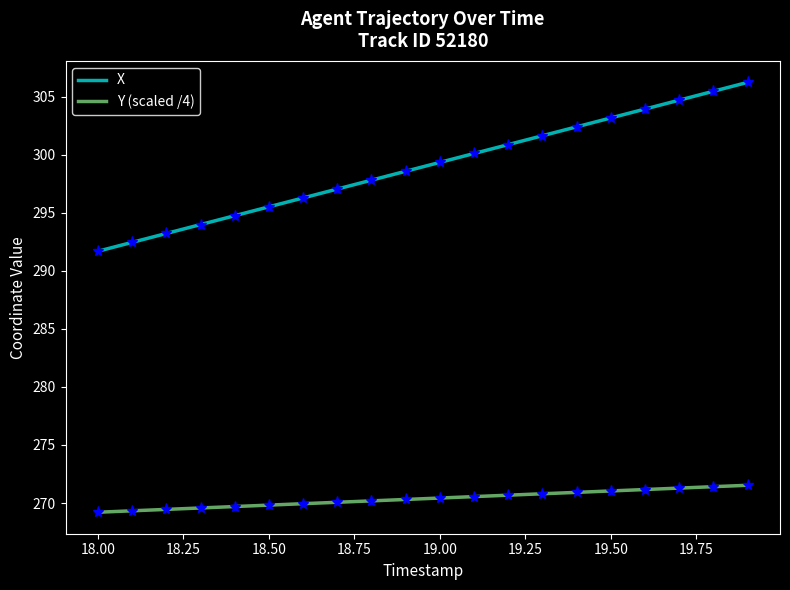

What is the difference between the maximum and minimum values in the Y (scaled /4) series?

2.3